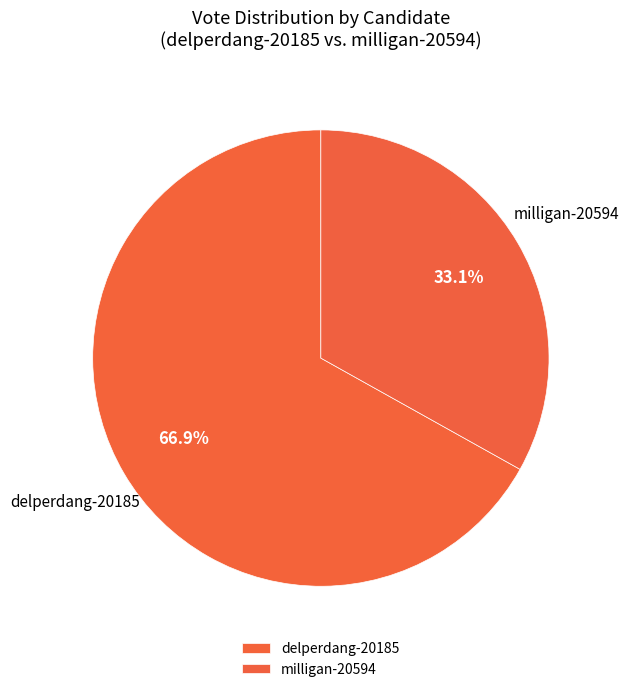

To the nearest percent, what portion does delperdang-20185 represent?

67%